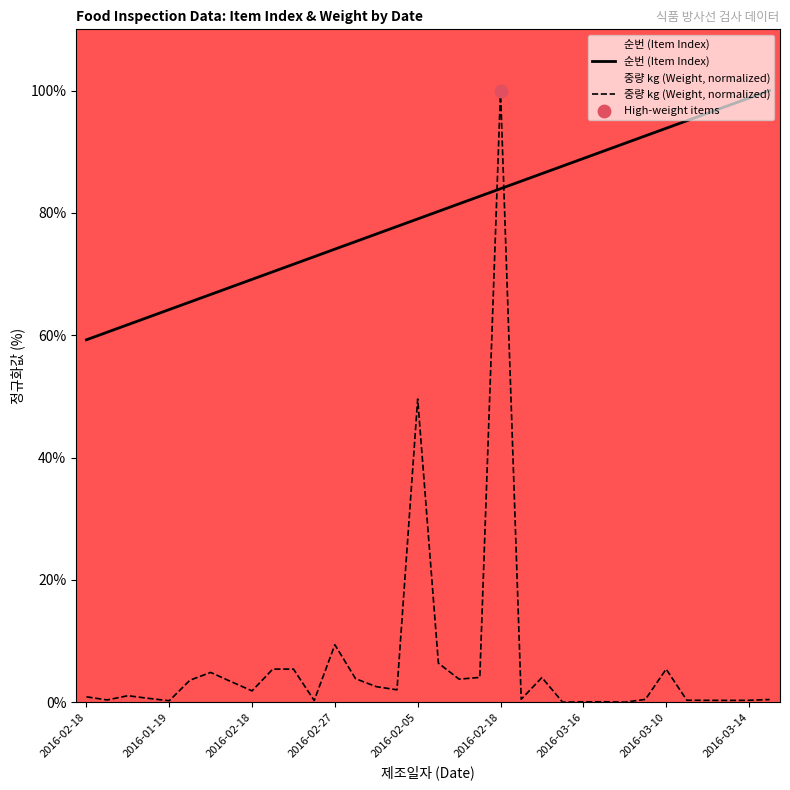

At how many categories does at least one series exceed 71?

24